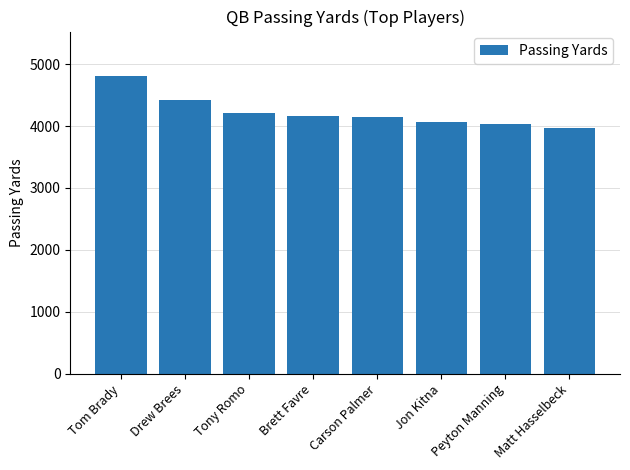

What is the difference between the values at Peyton Manning and Jon Kitna?

28